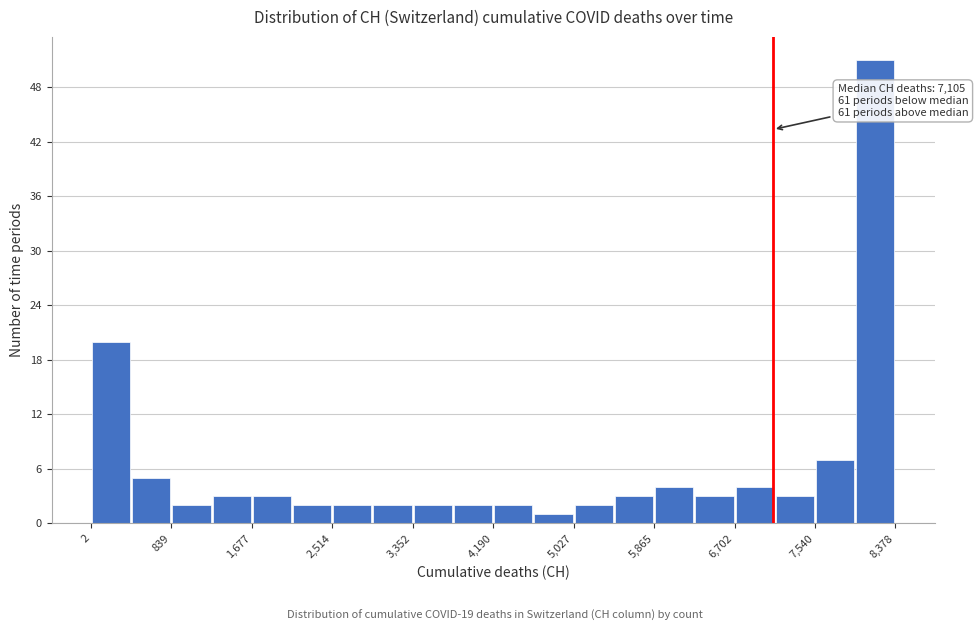

Which range on the x-axis has the tallest bar?

8000 to 8400